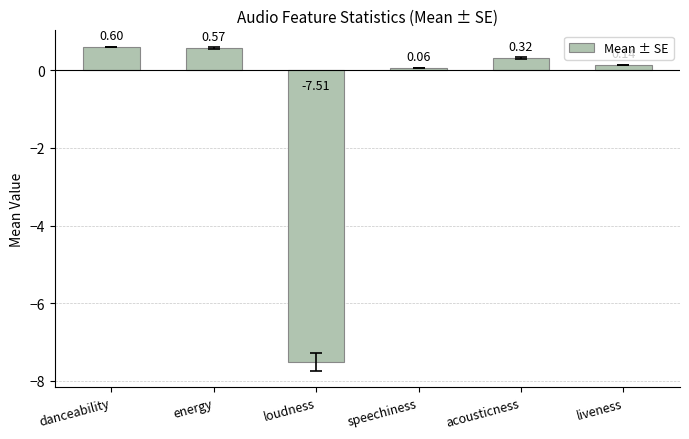

Which category has the highest value across all series?

danceability